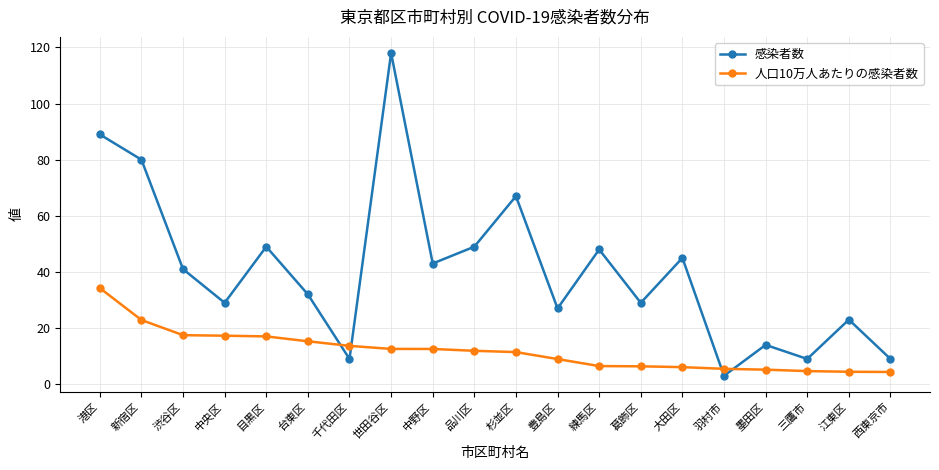

What is the difference between the second highest and minimum values in the 人口10万人あたりの感染者数 series?

18.5